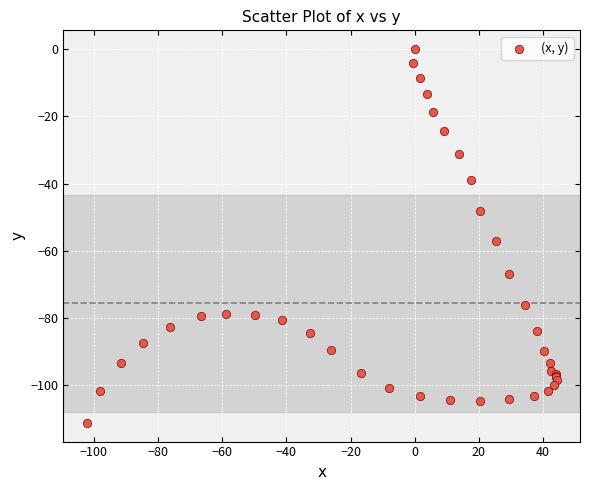

What Y value in the scatter plot is closest to -55?

-57.1